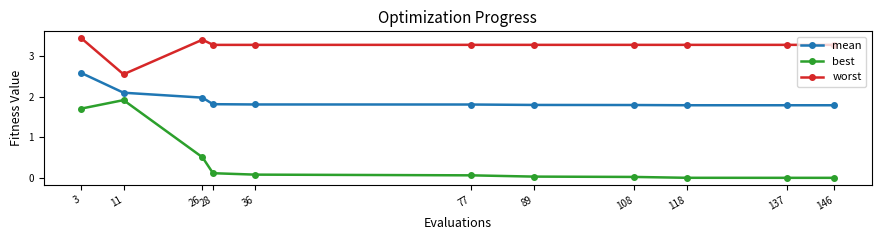

At 146, list the series in order from largest to smallest.

worst, mean, best